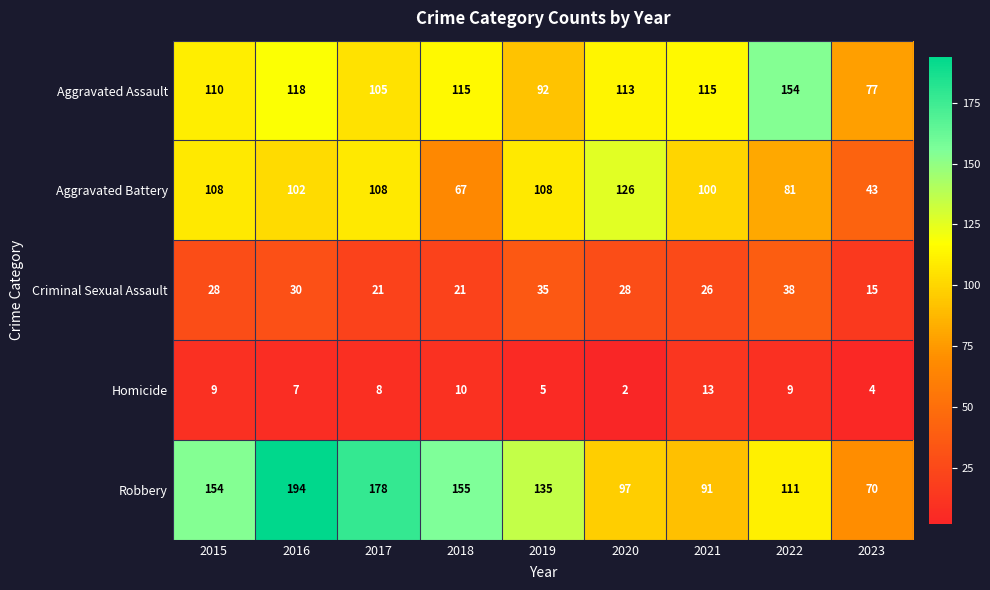

At which label does Criminal Sexual Assault reach its minimum?

2023